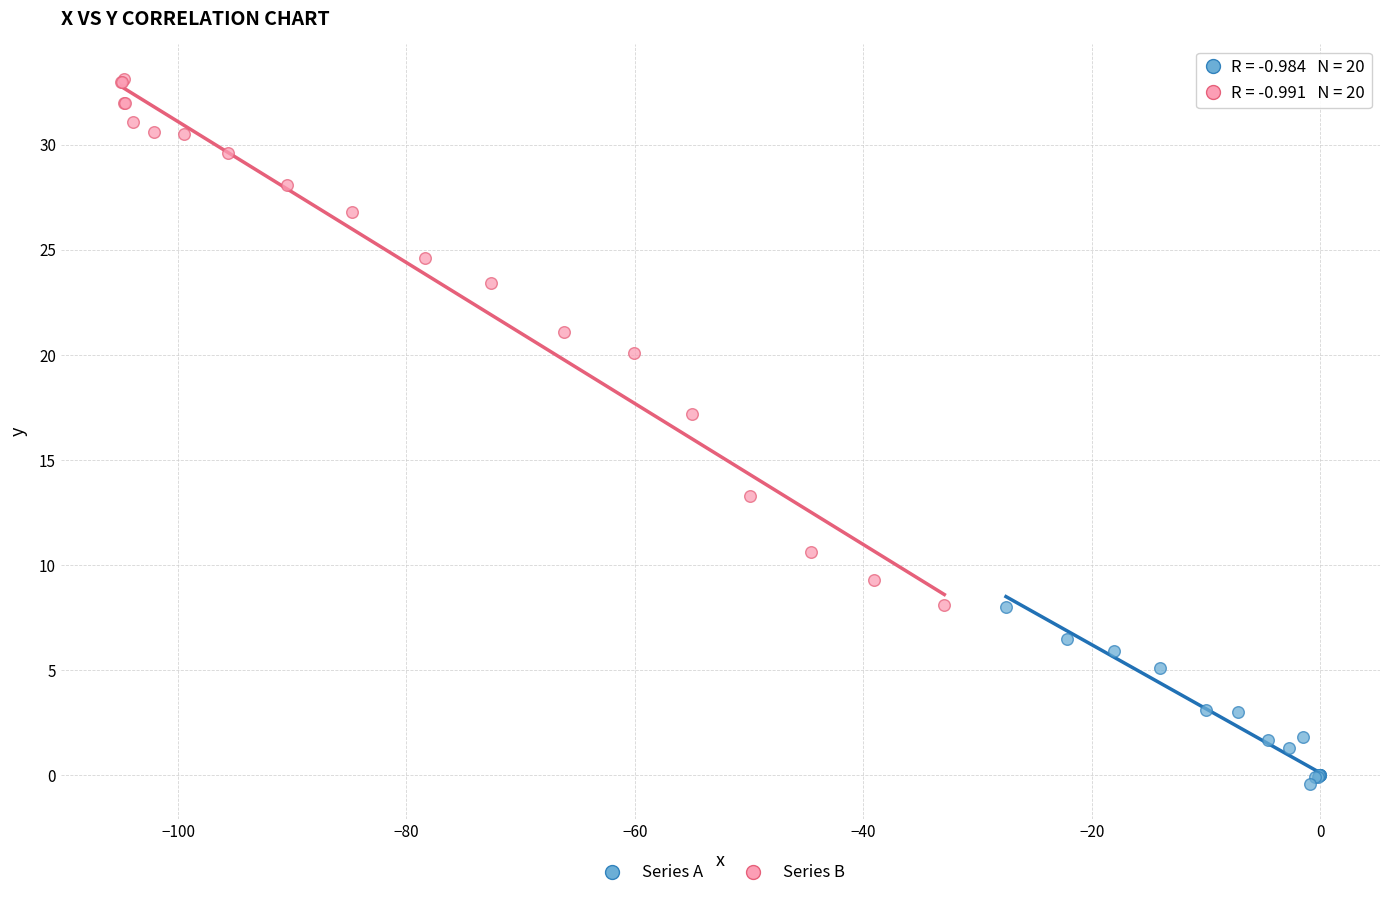

Which series has the largest Y range (max minus min)?

Series B